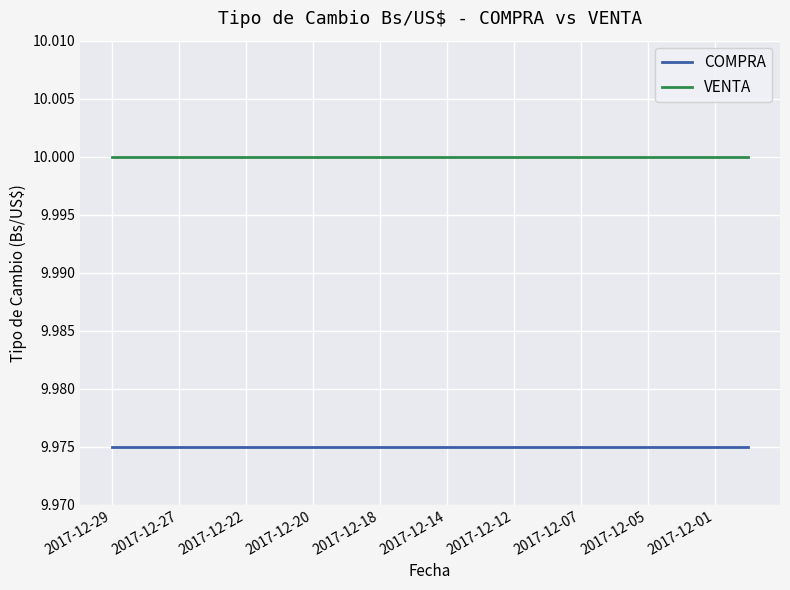

List the series in order of their peak value, highest first.

VENTA, COMPRA